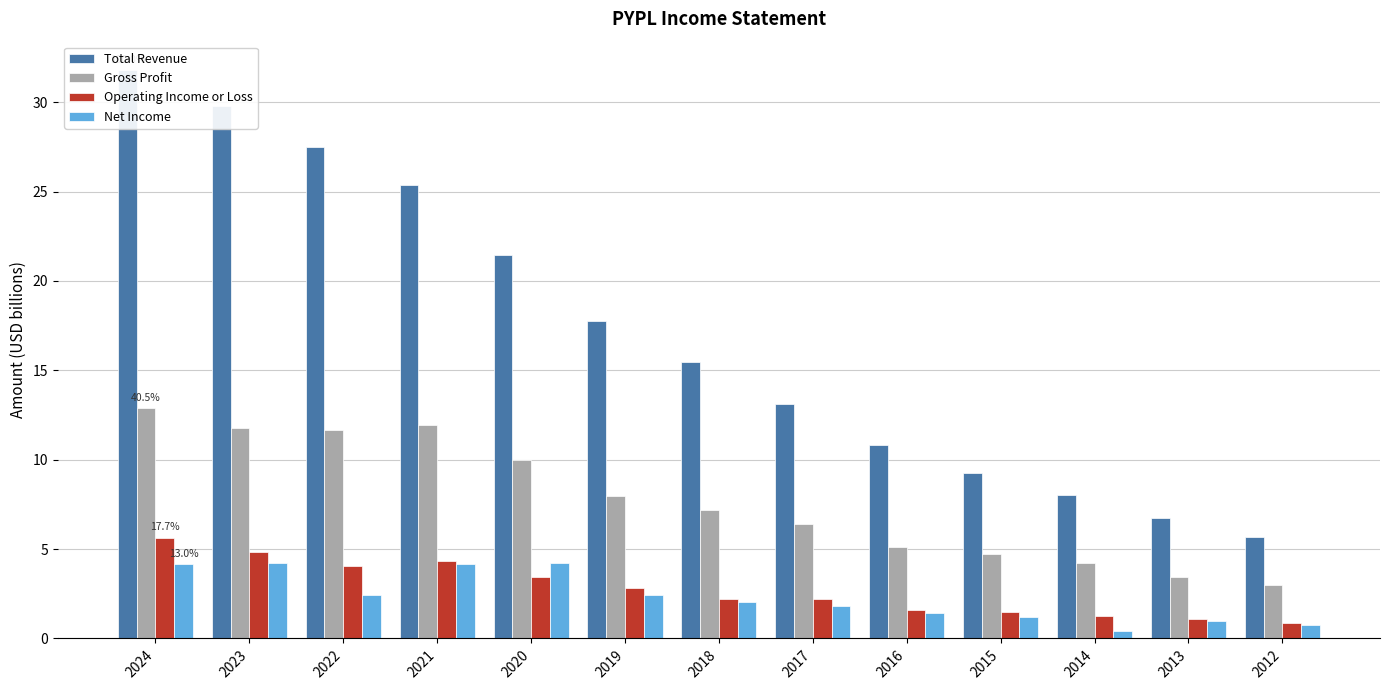

How many groups of bars are there?

13